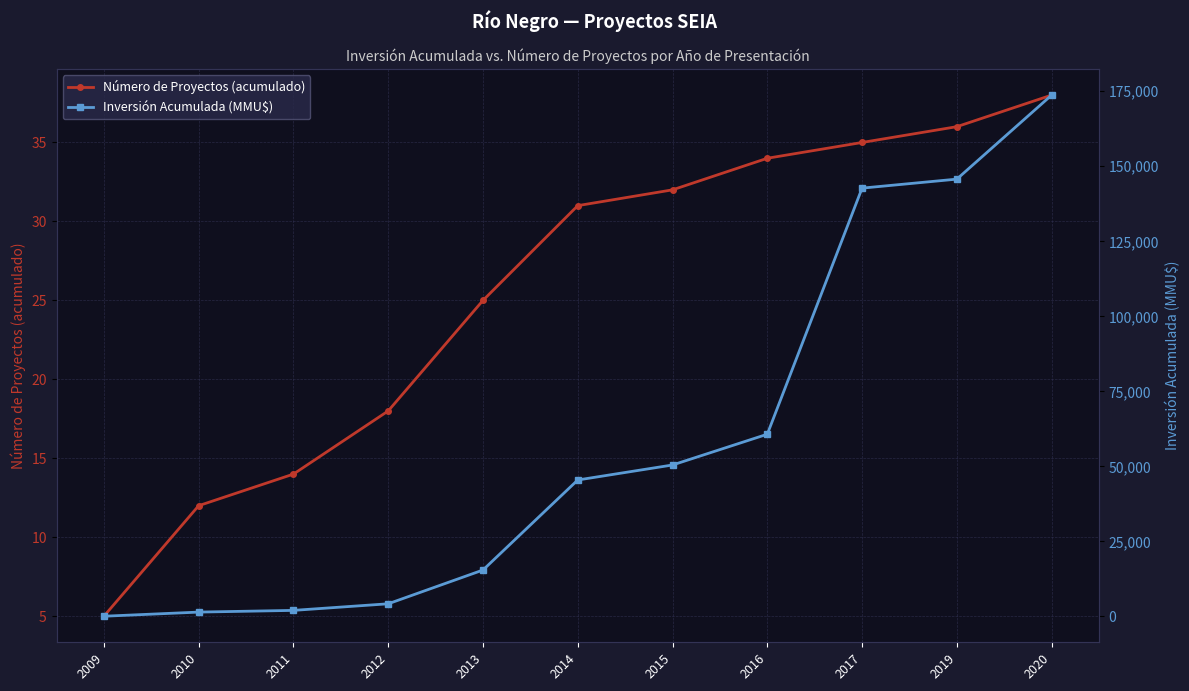

What is the difference between the maximum and second lowest values in the Inversión Acumulada (MMU$) series?

172269